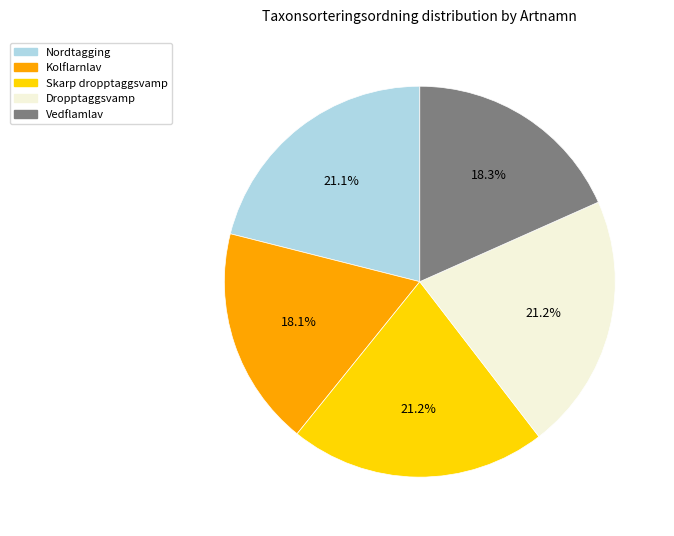

Is there a majority slice in this chart?

No